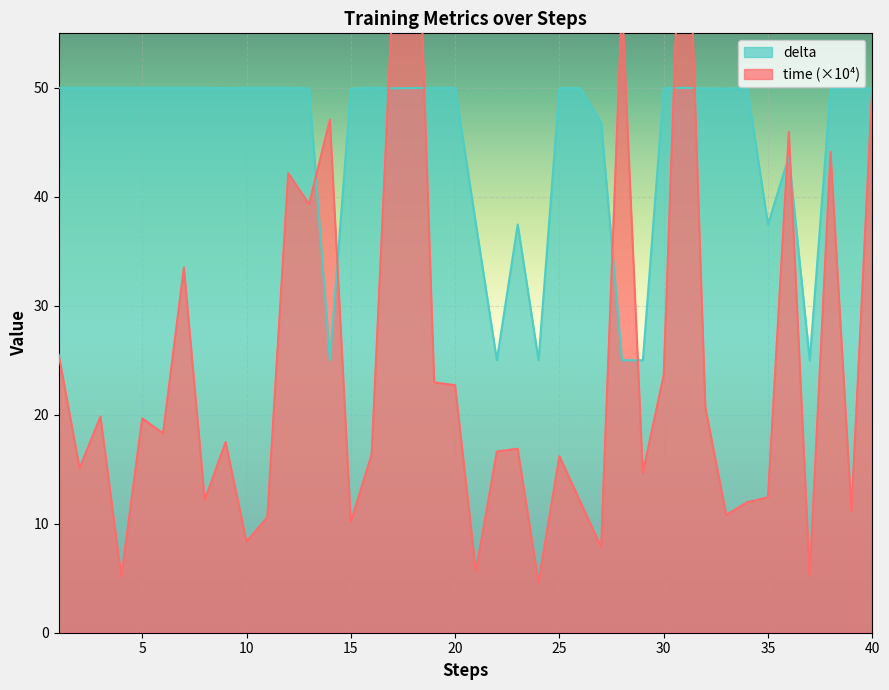

At which category does delta reach its first local peak?

16